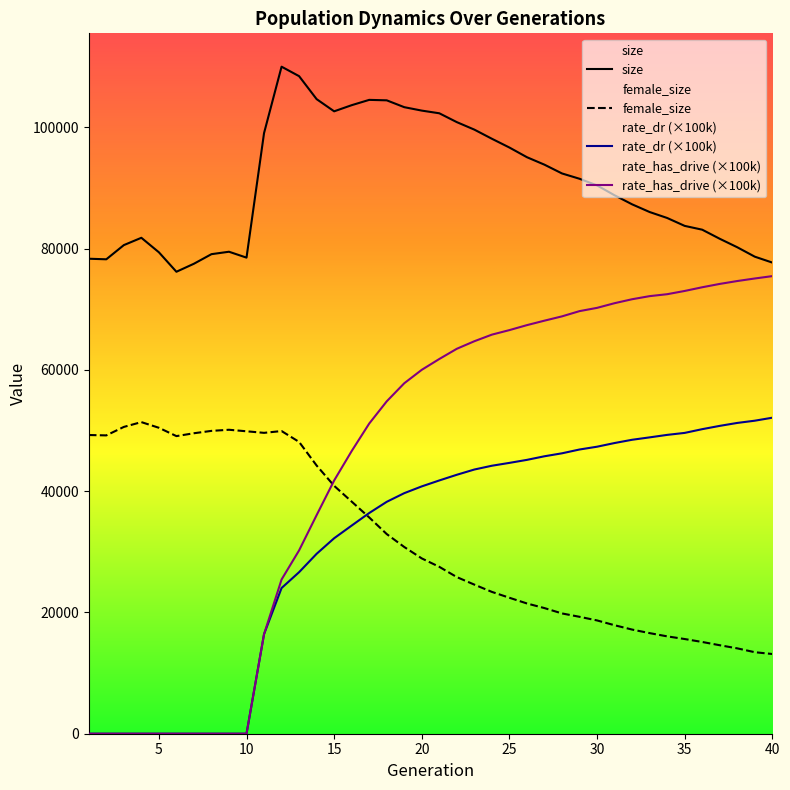

At which label does female_size first exceed 28912?

1